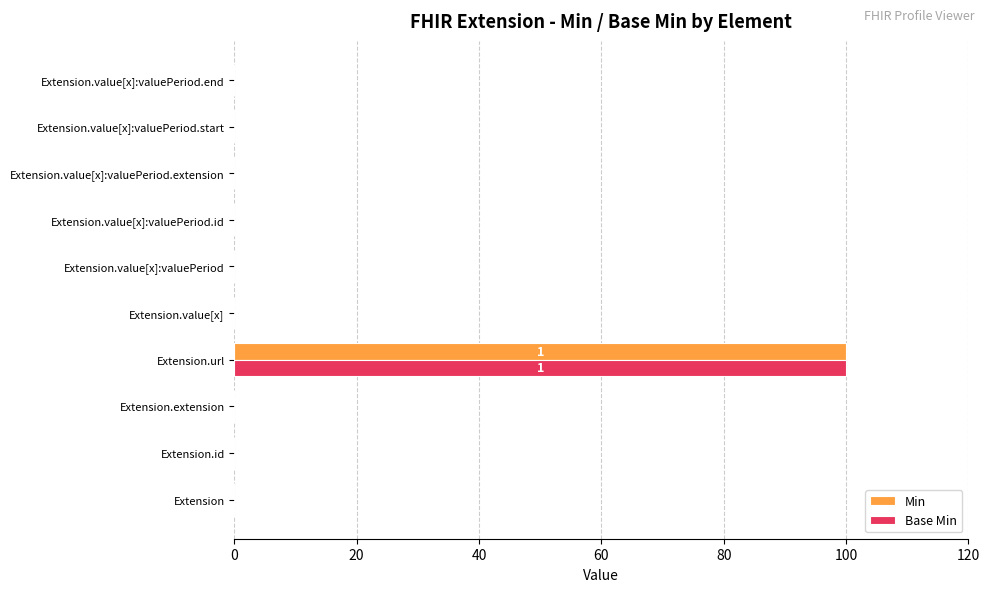

The Min series shows 0 at Extension.id. True or false?

True